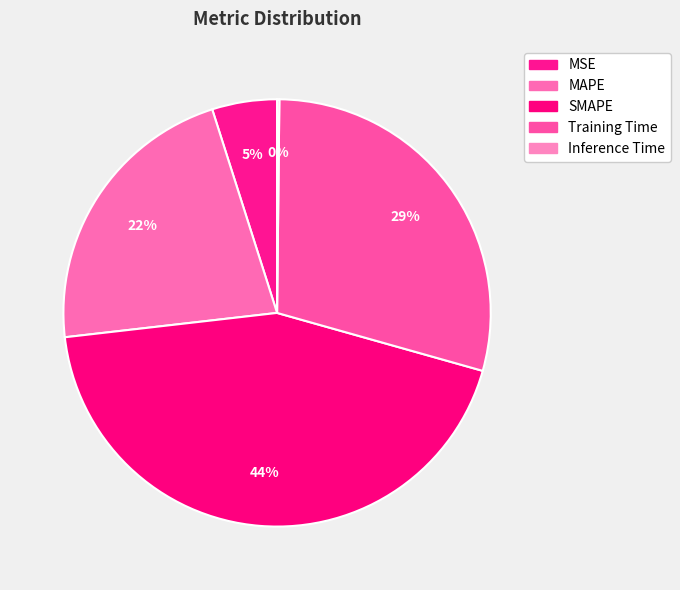

To the nearest percent, what is the average slice percentage?

20%